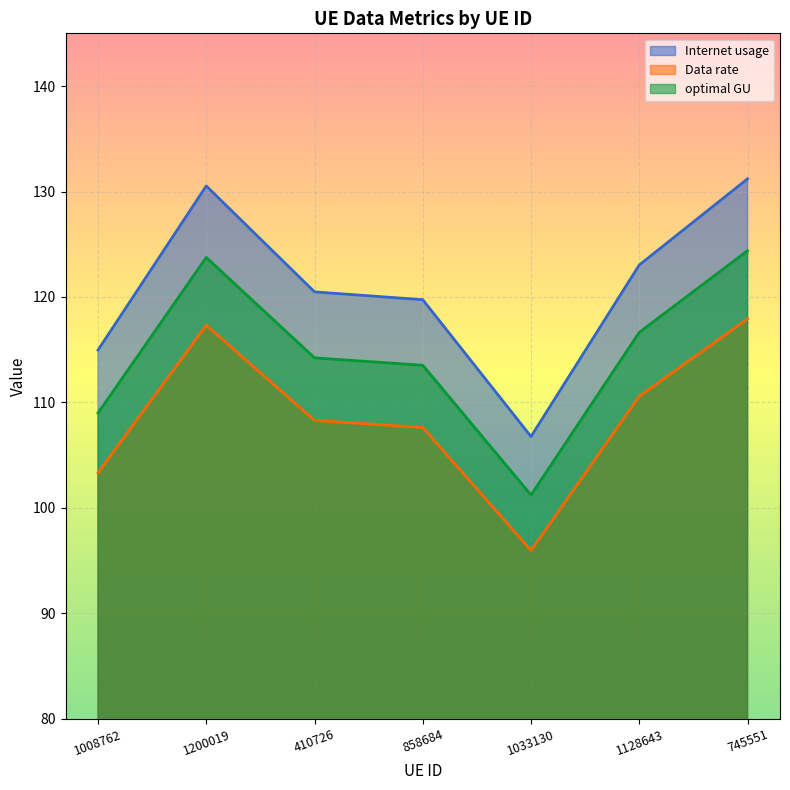

True or false: optimal GU and Internet usage intersect in this chart.

False